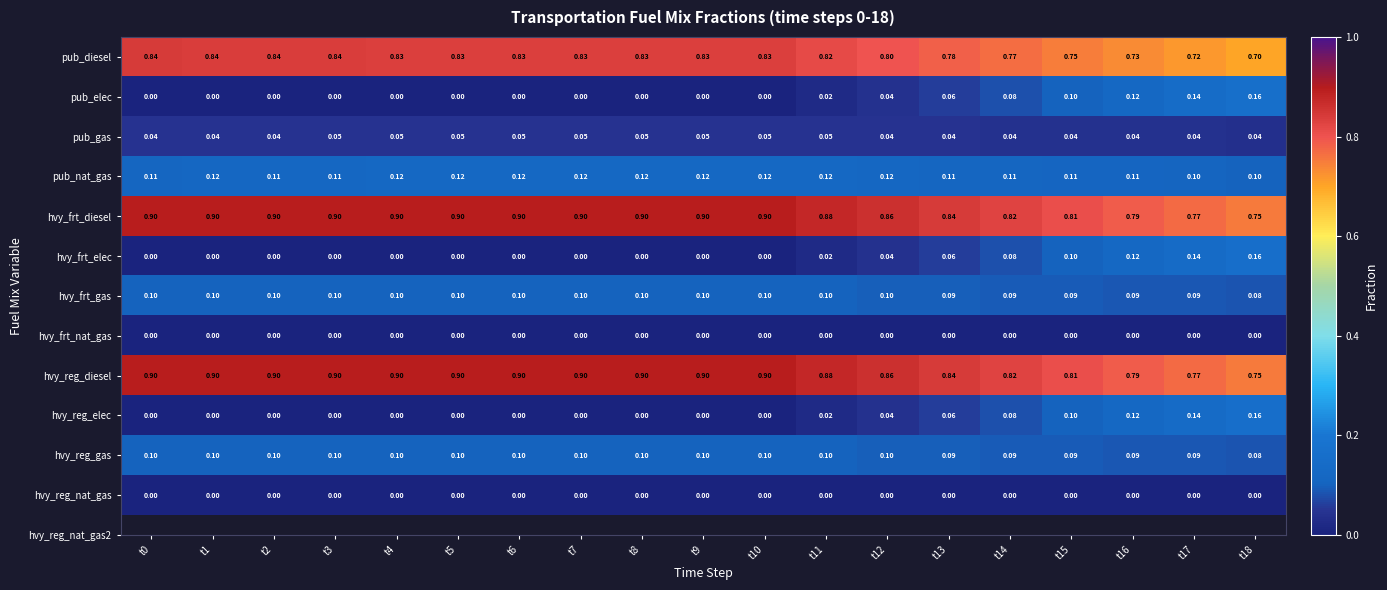

Is the value of hvy_frt_gas at t18 greater than the value of hvy_reg_elec at t10?

Yes